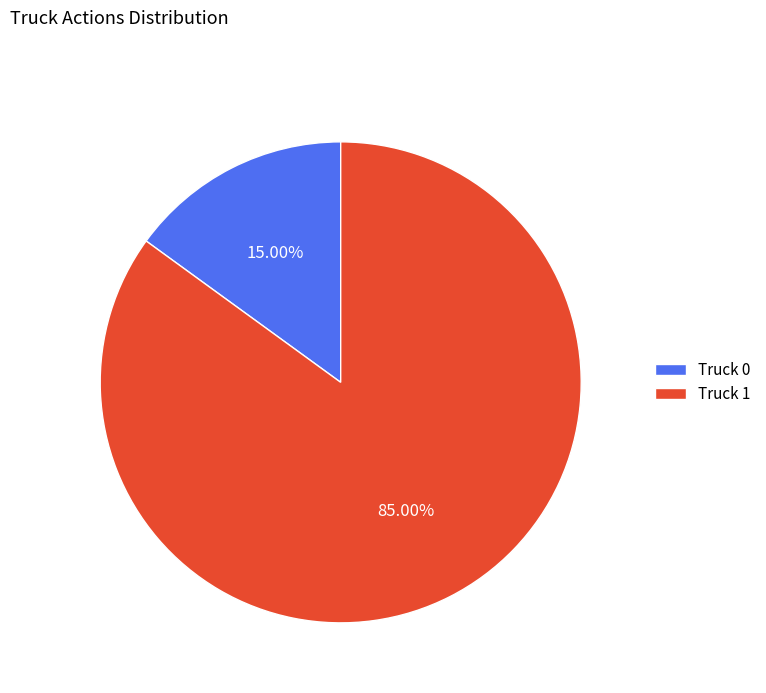

The Truck 0 slice represents 15% of the pie. True or false?

True